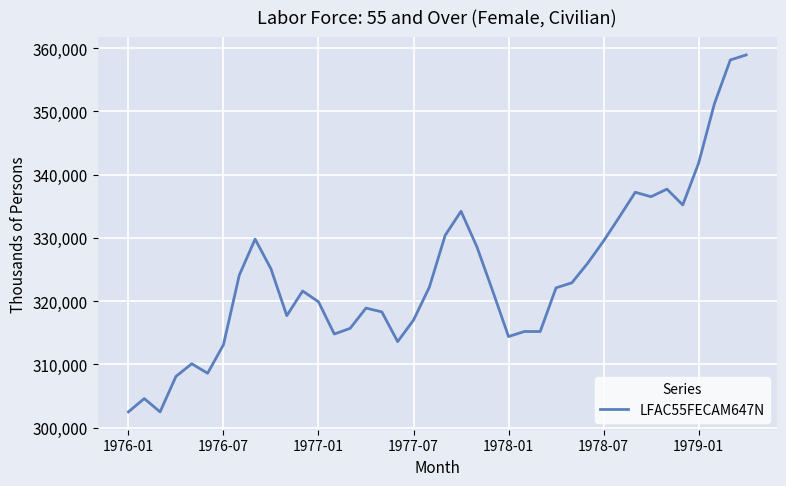

What is the minimum value shown in the chart?

302500